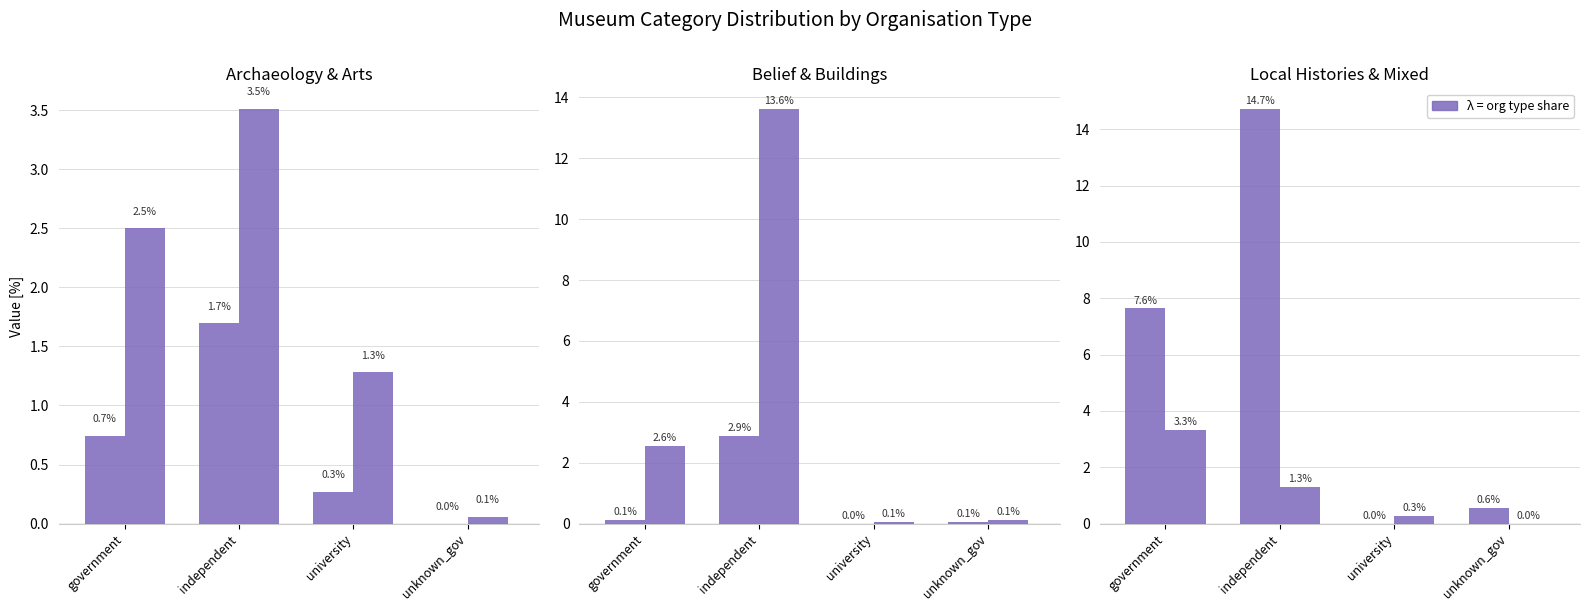

Reading left to right, what are all the values shown in this chart?

archaeology: government=0.7	independent=1.7	university=0.3	unknown_gov=0.0
arts: government=2.5	independent=3.5	university=1.3	unknown_gov=0.1
belief_and_identity: government=0.1	independent=2.9	university=0.0	unknown_gov=0.1
buildings: government=2.6	independent=13.6	university=0.1	unknown_gov=0.1
local_histories: government=7.6	independent=14.7	university=0.0	unknown_gov=0.6
mixed: government=3.3	independent=1.3	university=0.3	unknown_gov=0.0